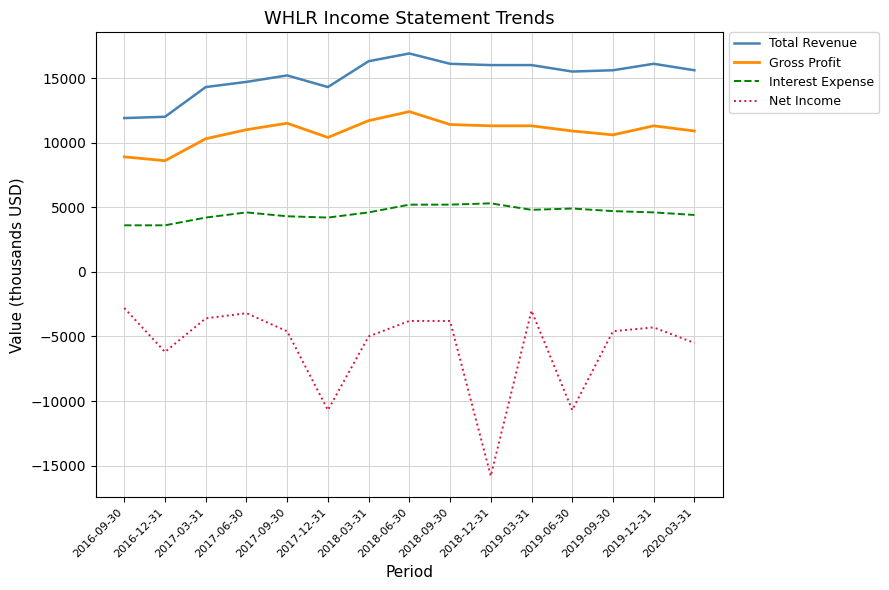

What is the average value of the Gross Profit series?

10833